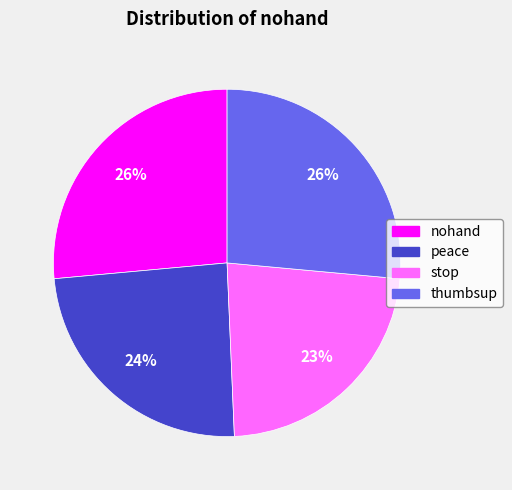

The peace slice represents 24% of the pie. True or false?

True